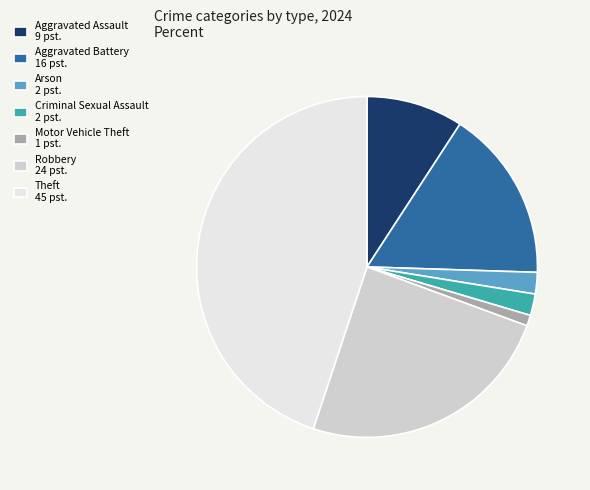

Approximately how many times larger is the value at Theft 45 pst. compared to Arson 2 pst.?

22.0